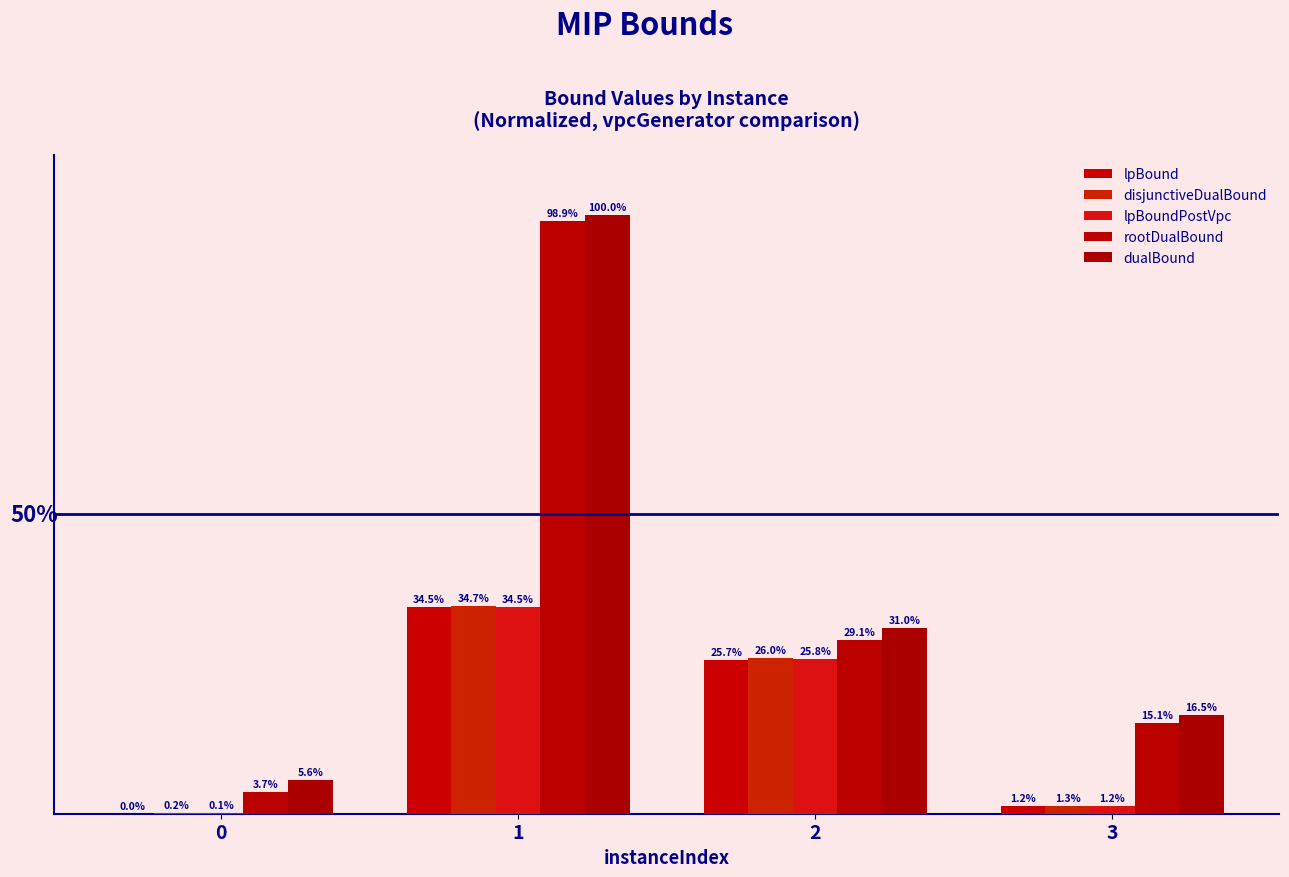

What is the difference between the maximum and minimum values in the dualBound series?

94.4